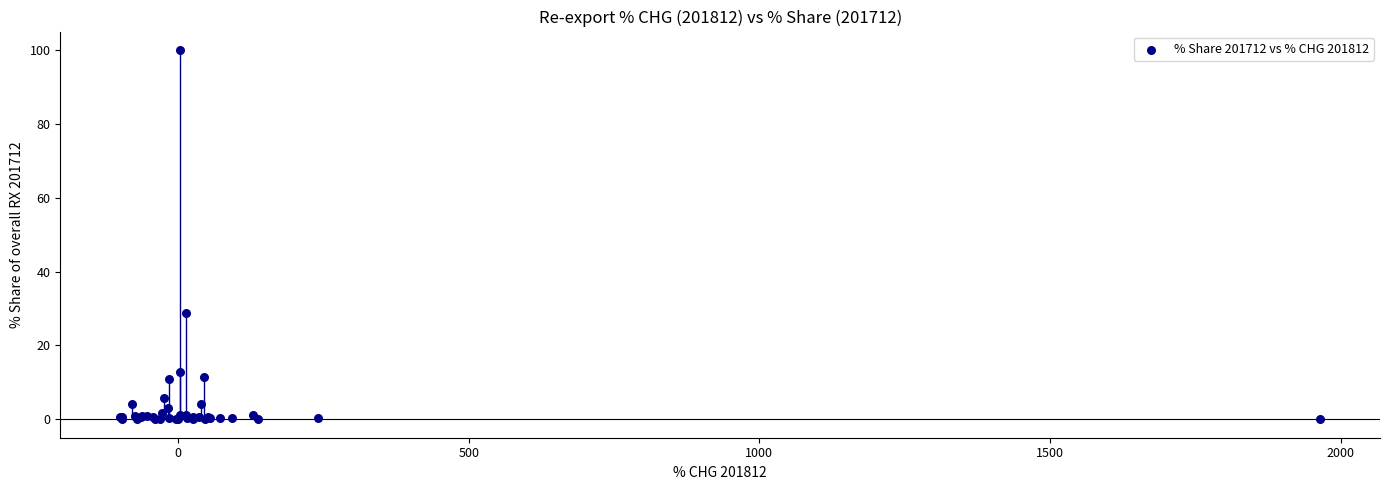

What Y value in the scatter plot is closest to 50?

28.8